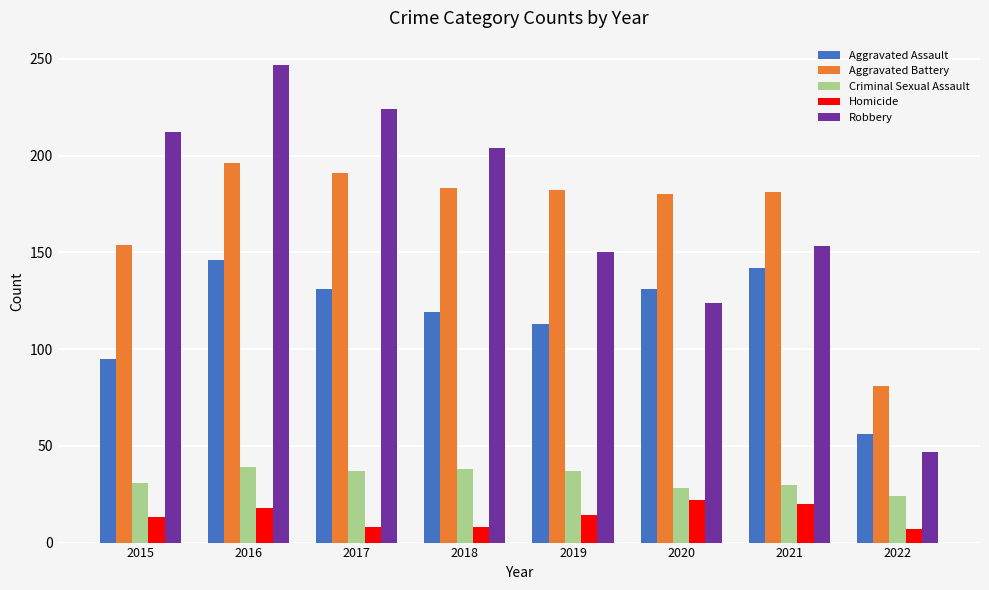

Are the bars grouped side by side (vs. stacked)?

Yes